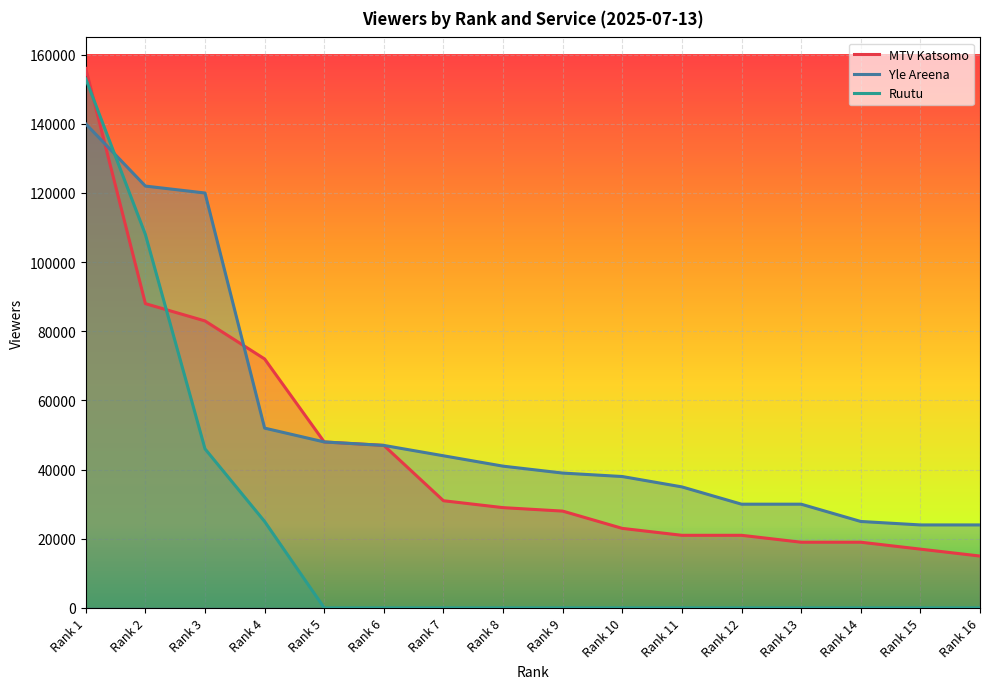

The value of Ruutu at Rank 4 is 37263. True or false?

False